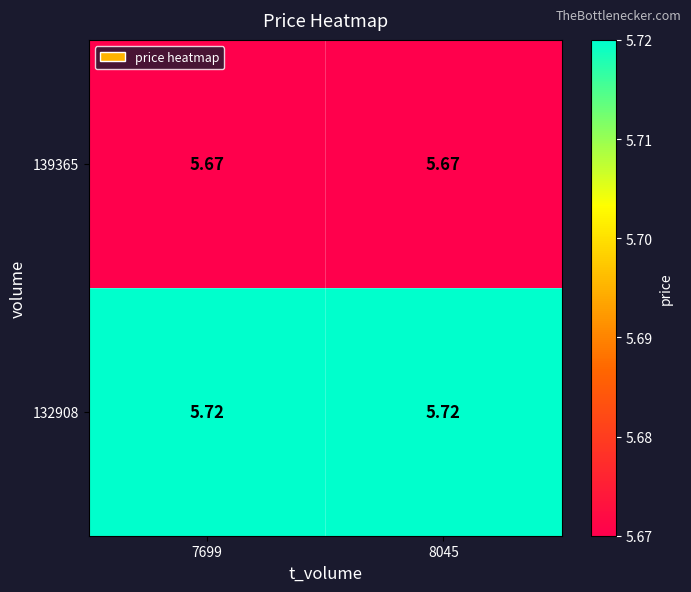

Is the value of 132908 at 7699 greater than the value of 139365 at 7699?

Yes